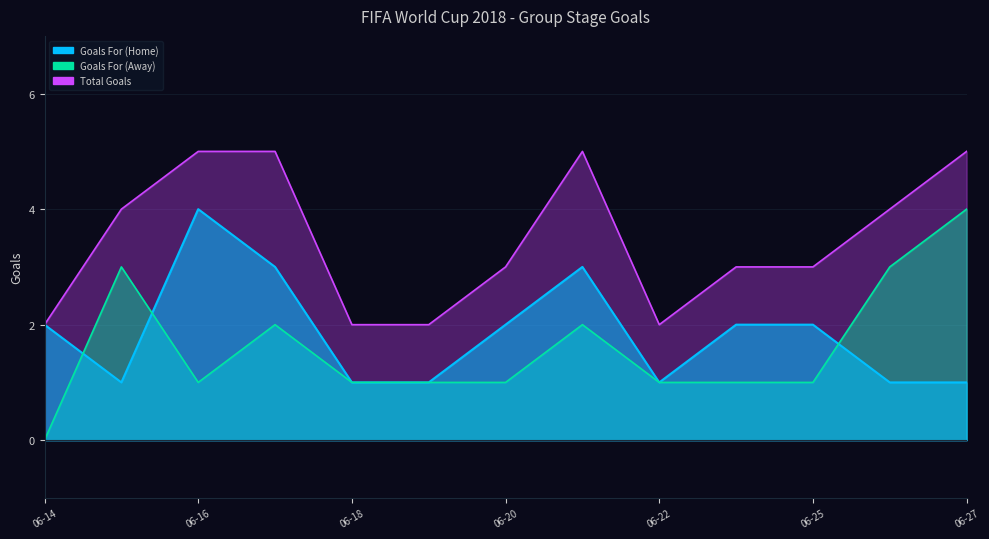

How many interior local peaks does the Goals For (Home) series have?

2